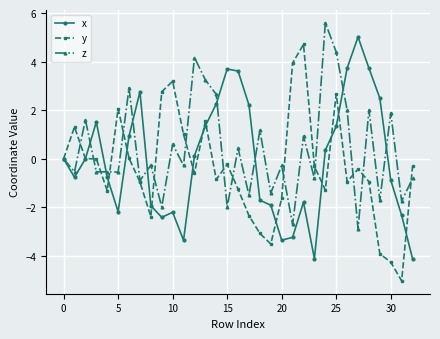

True or false: x and z cross at least once.

True